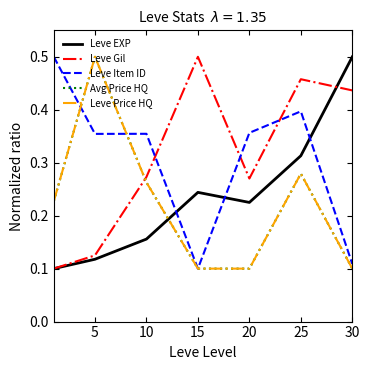

True or false: Leve EXP has more than 1 interior local peaks.

False